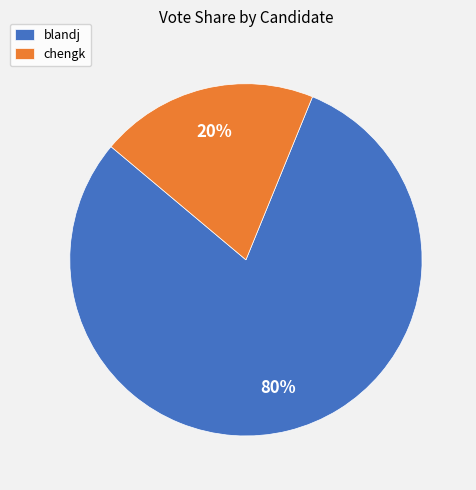

How many slices are in this pie chart?

2